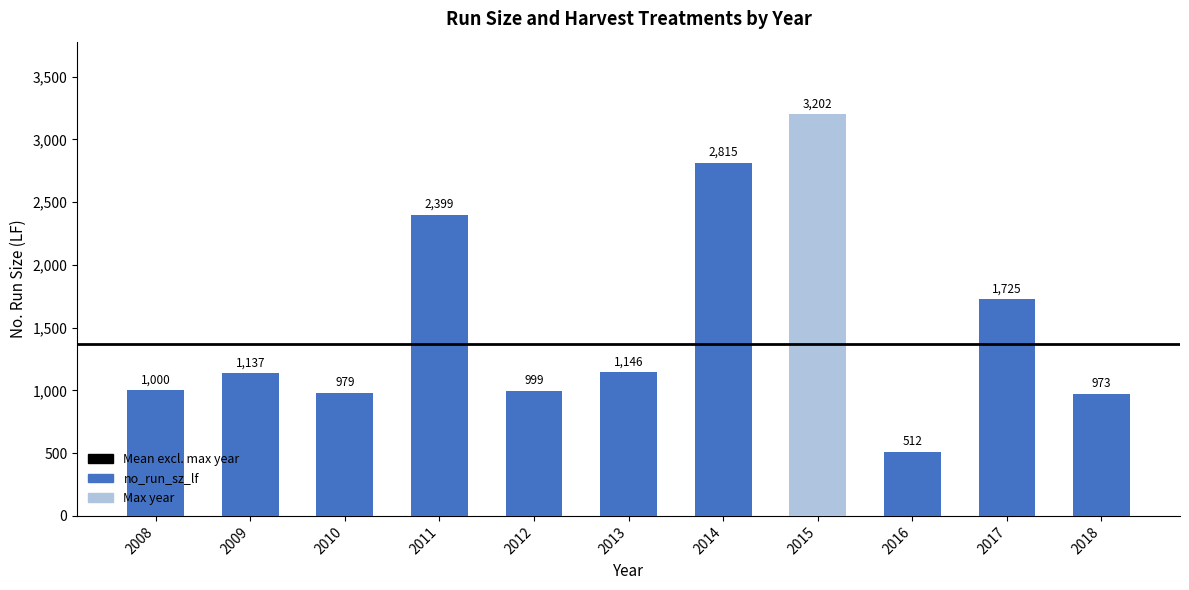

Rank the categories by value from lowest to highest.

2016, 2018, 2010, 2012, 2008, 2009, 2013, 2017, 2011, 2014, 2015